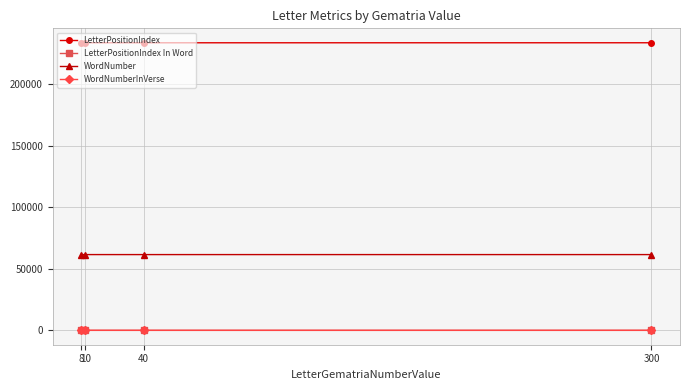

What is the minimum value for WordNumber?

61514